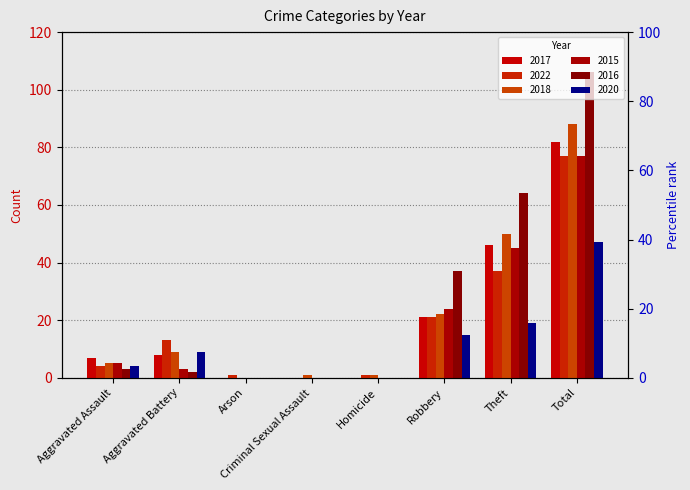

List the labels in order of 2018 value, largest first.

Total, Theft, Robbery, Aggravated Battery, Aggravated Assault, Criminal Sexual Assault, Homicide, Arson